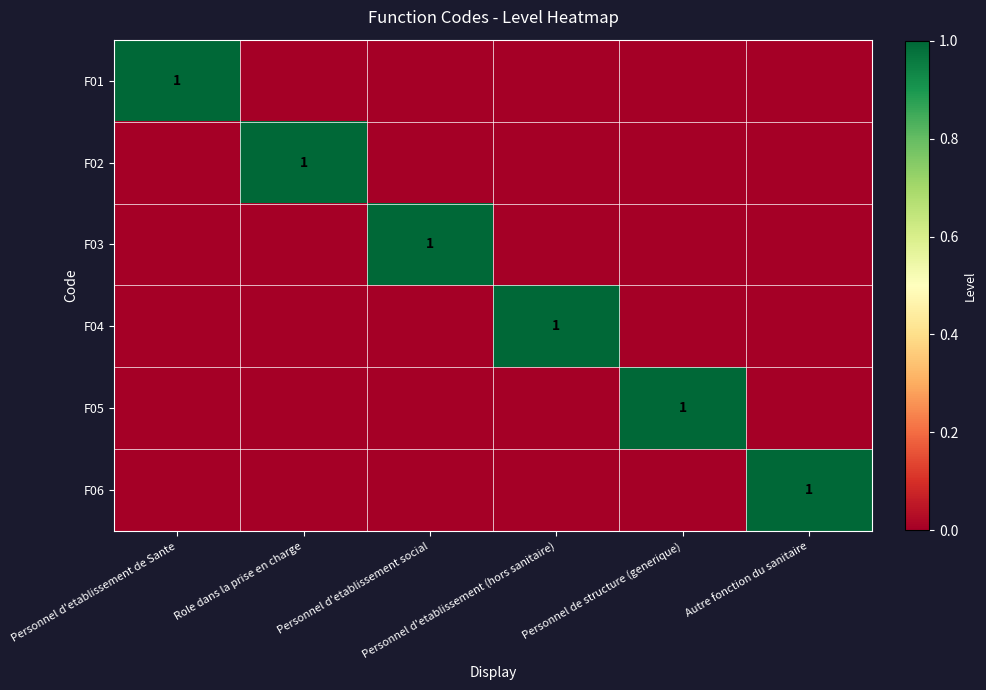

How many data points in F06 are above 0?

1